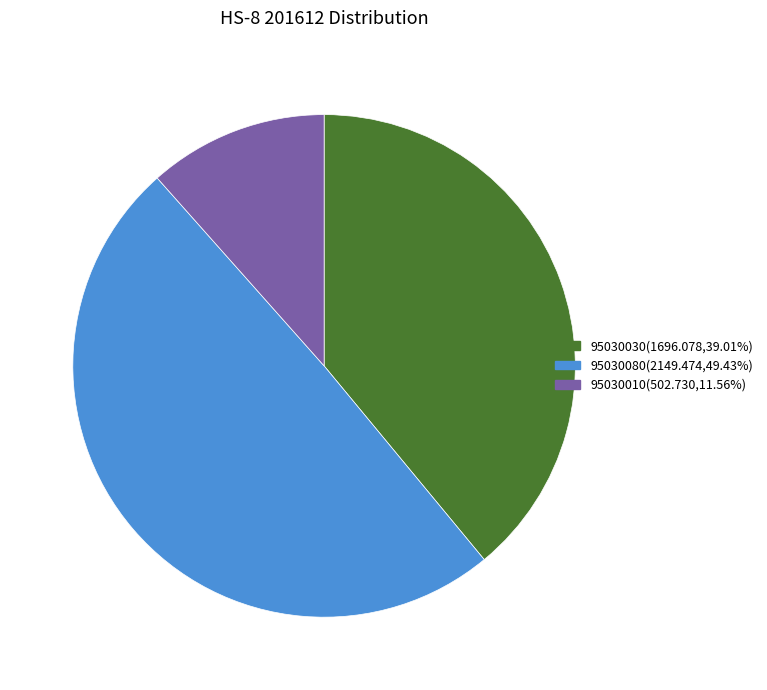

Does 95030010 represent more than half of the total?

No